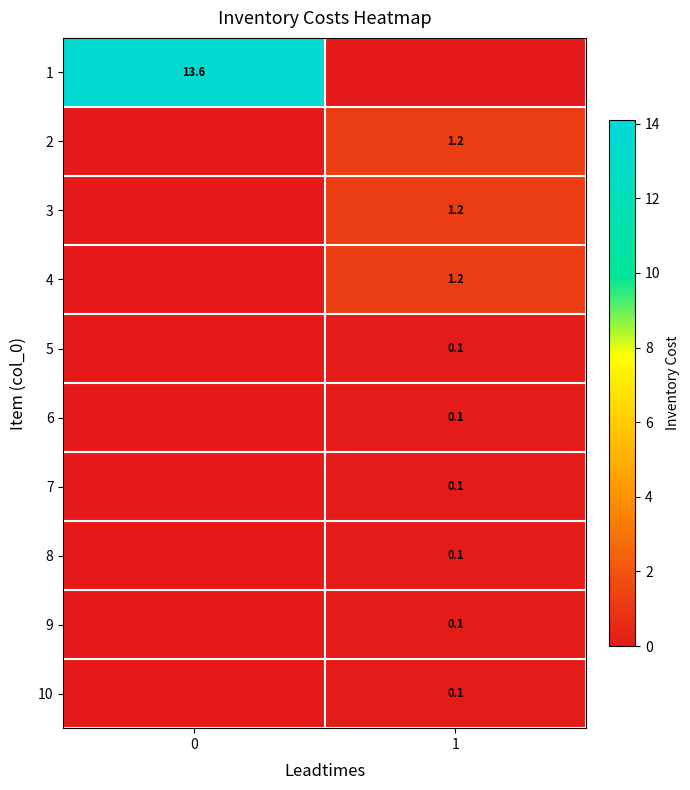

Is it true that 3 equals 0.5 at 1?

False